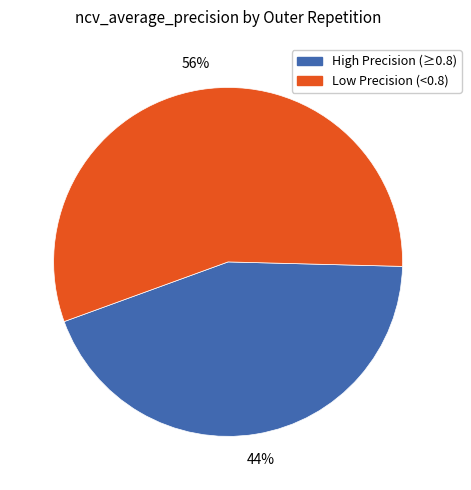

To the nearest percent, what percentage of the pie is High Precision (≥0.8)?

44%